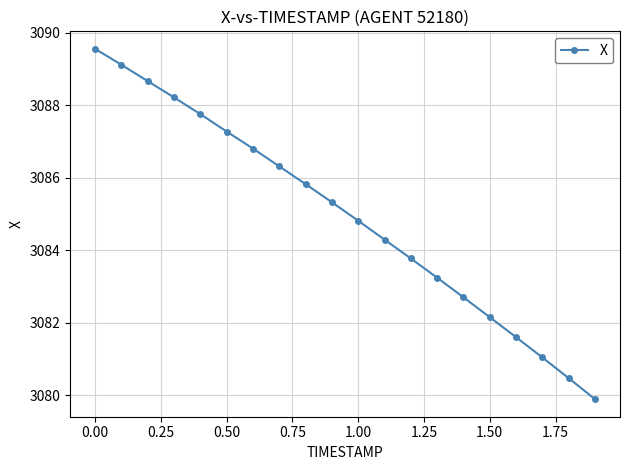

True or false: there are more than 0 points higher than both neighbors.

False